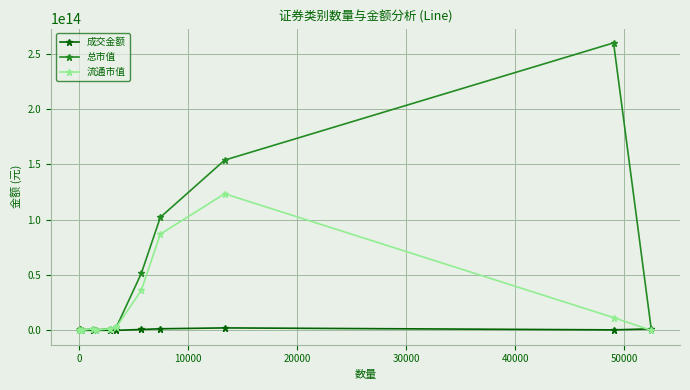

Which series has the largest total across all categories?

总市值